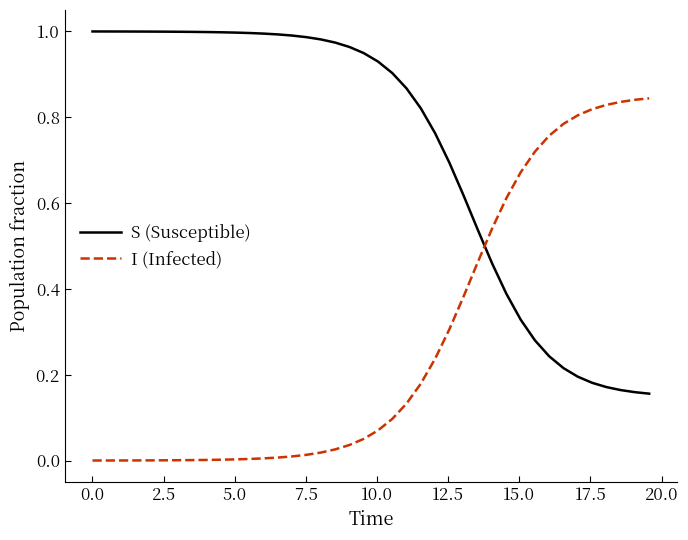

List the series in order of their peak value, lowest first.

I (Infected), S (Susceptible)